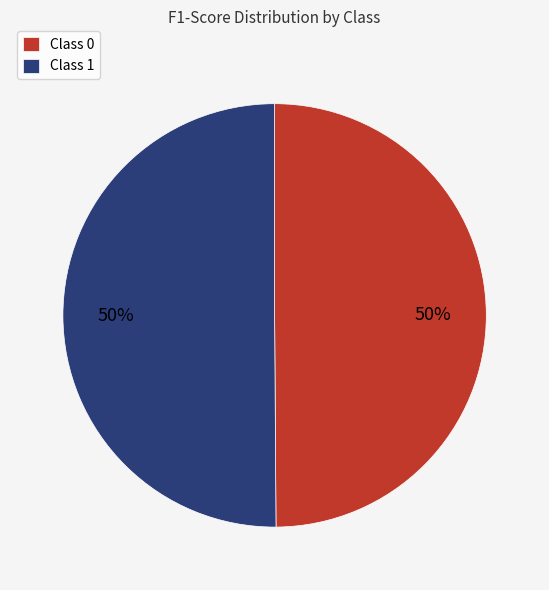

To the nearest percent, what is the average slice percentage?

50%